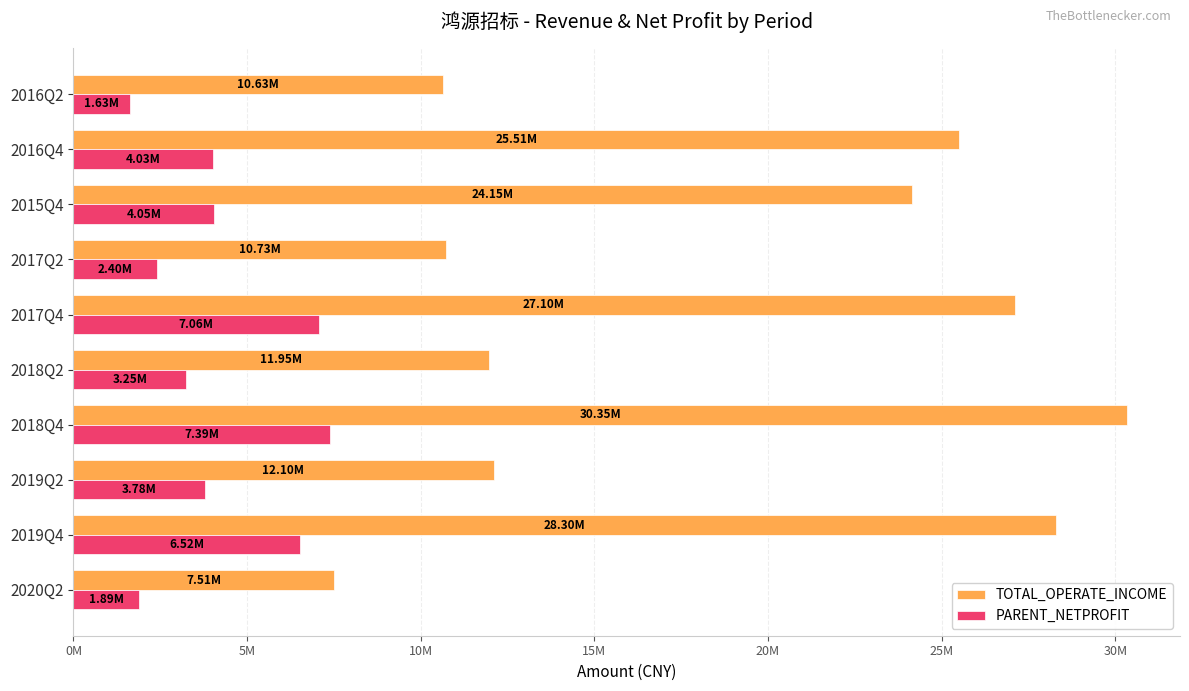

What are all the series names shown in the legend?

TOTAL_OPERATE_INCOME, PARENT_NETPROFIT